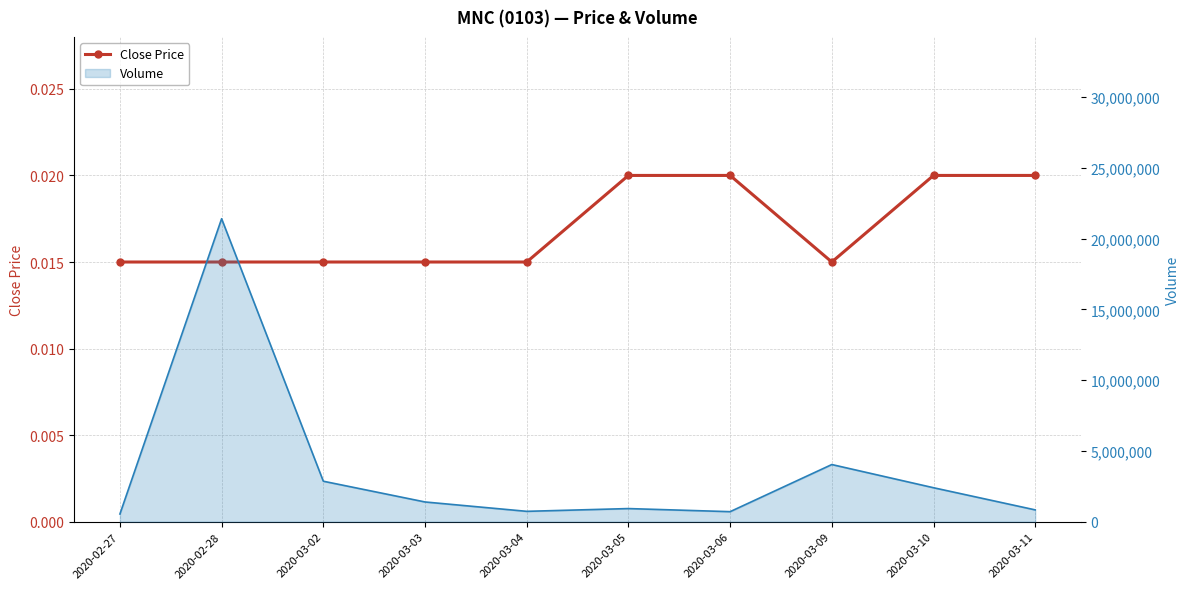

How many lines are shown in the chart?

2